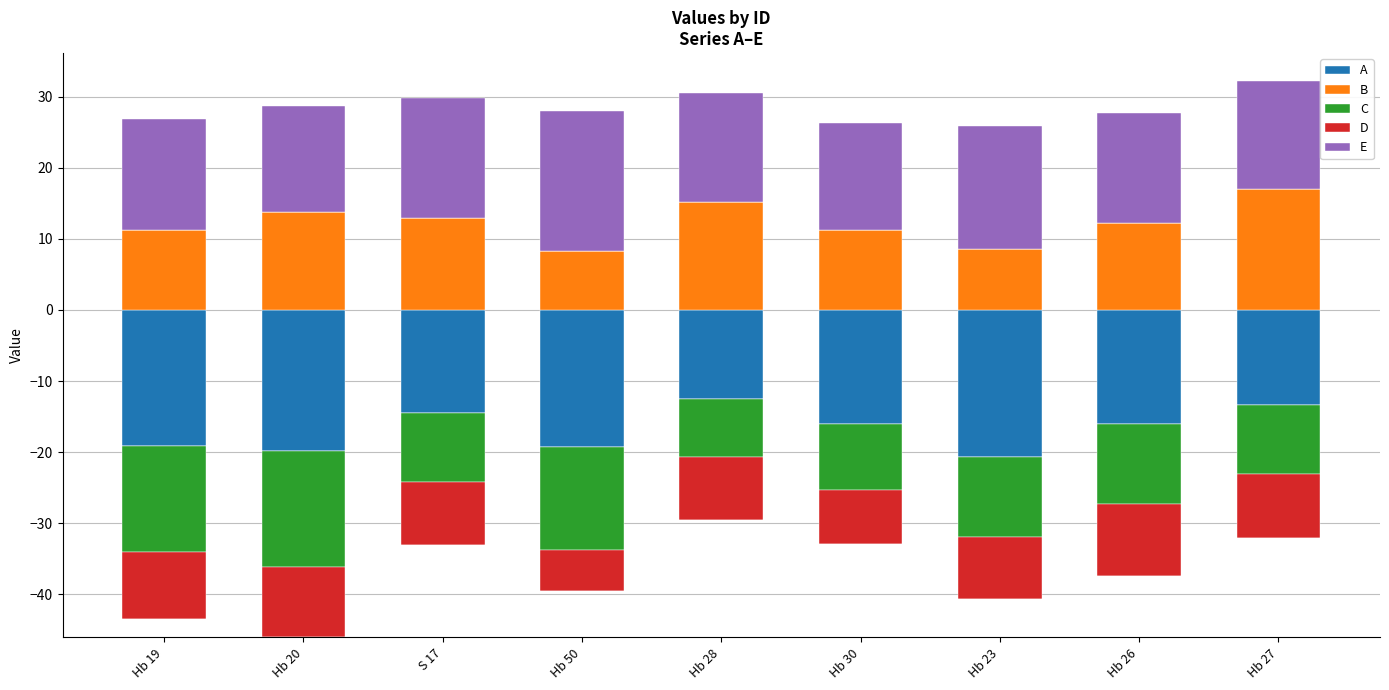

What value does the B series have at Hb 26?

12.2